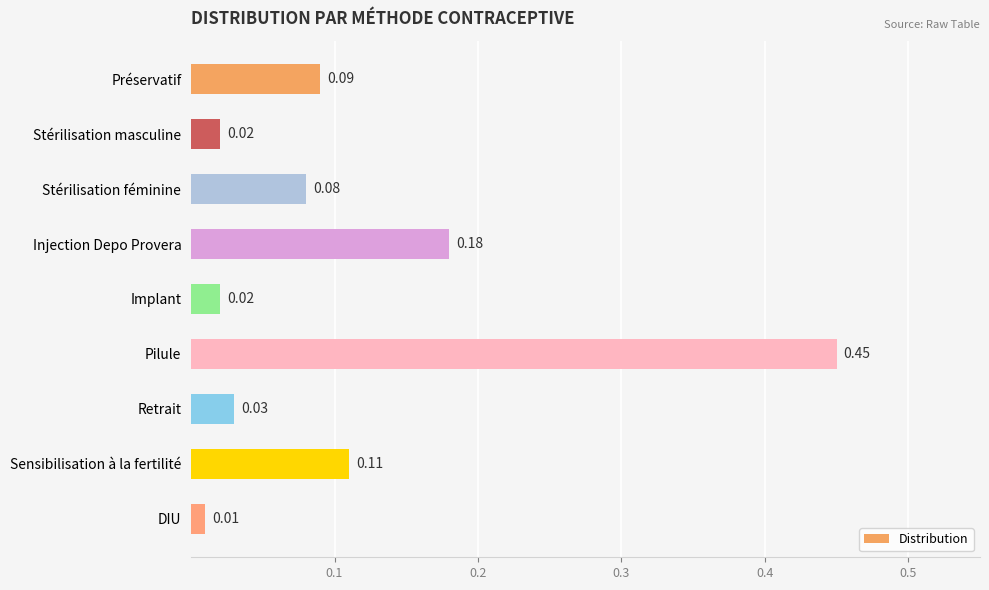

What is the label of the 5th bar from the bottom?

Implant